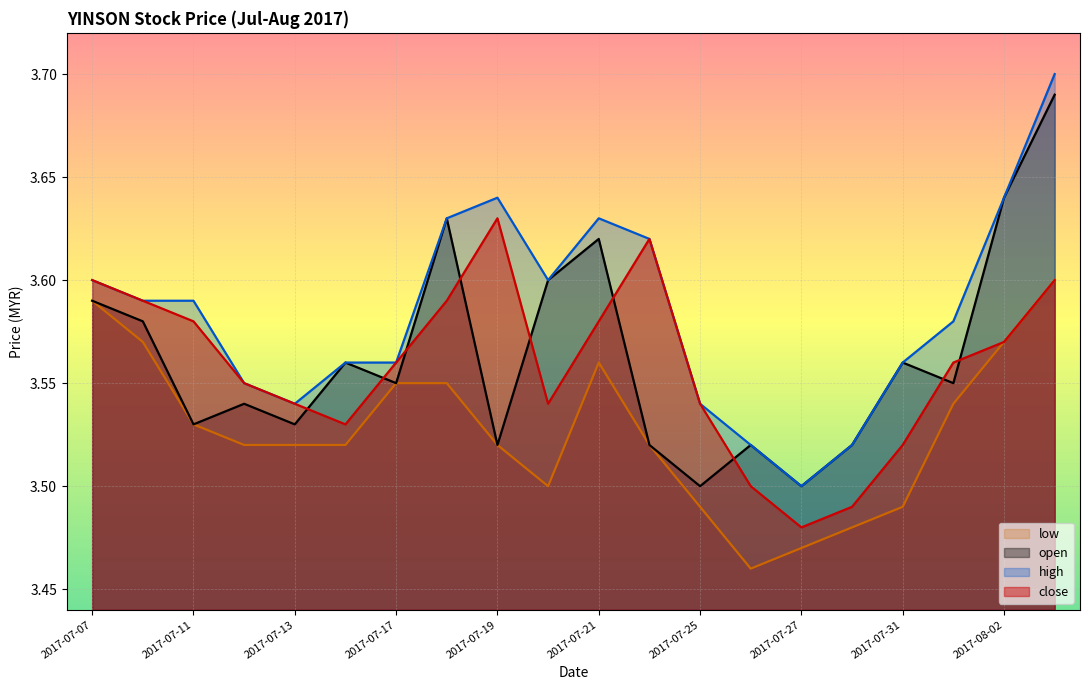

Reading left to right, what are all the values shown in this chart?

close: 2017-07-07=3.6	2017-07-10=3.6	2017-07-11=3.6	2017-07-12=3.5	2017-07-13=3.5	2017-07-14=3.5	2017-07-17=3.6	2017-07-18=3.6	2017-07-19=3.6	2017-07-20=3.5	2017-07-21=3.6	2017-07-24=3.6	2017-07-25=3.5	2017-07-26=3.5	2017-07-27=3.5	2017-07-28=3.5	2017-07-31=3.5	2017-08-01=3.6	2017-08-02=3.6	2017-08-03=3.6
open: 2017-07-07=3.6	2017-07-10=3.6	2017-07-11=3.5	2017-07-12=3.5	2017-07-13=3.5	2017-07-14=3.6	2017-07-17=3.5	2017-07-18=3.6	2017-07-19=3.5	2017-07-20=3.6	2017-07-21=3.6	2017-07-24=3.5	2017-07-25=3.5	2017-07-26=3.5	2017-07-27=3.5	2017-07-28=3.5	2017-07-31=3.6	2017-08-01=3.5	2017-08-02=3.6	2017-08-03=3.7
high: 2017-07-07=3.6	2017-07-10=3.6	2017-07-11=3.6	2017-07-12=3.5	2017-07-13=3.5	2017-07-14=3.6	2017-07-17=3.6	2017-07-18=3.6	2017-07-19=3.6	2017-07-20=3.6	2017-07-21=3.6	2017-07-24=3.6	2017-07-25=3.5	2017-07-26=3.5	2017-07-27=3.5	2017-07-28=3.5	2017-07-31=3.6	2017-08-01=3.6	2017-08-02=3.6	2017-08-03=3.7
low: 2017-07-07=3.6	2017-07-10=3.6	2017-07-11=3.5	2017-07-12=3.5	2017-07-13=3.5	2017-07-14=3.5	2017-07-17=3.5	2017-07-18=3.5	2017-07-19=3.5	2017-07-20=3.5	2017-07-21=3.6	2017-07-24=3.5	2017-07-25=3.5	2017-07-26=3.5	2017-07-27=3.5	2017-07-28=3.5	2017-07-31=3.5	2017-08-01=3.5	2017-08-02=3.6	2017-08-03=3.6